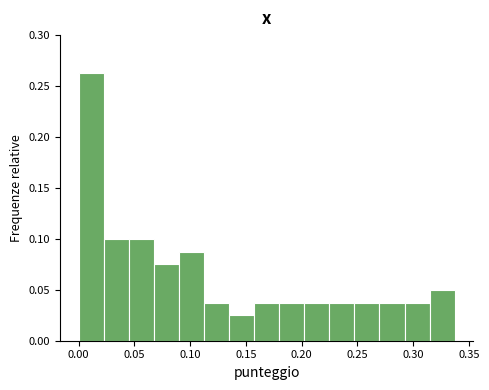

Reading left to right, transcribe this chart: for each bar, give the range it covers on the x-axis and its height. Neither the bar edges nor the heights are printed on the chart, so give them approximately, as read against the axes.

0.000 to 0.020: 0.265
0.020 to 0.045: 0.100
0.045 to 0.065: 0.100
0.065 to 0.090: 0.075
0.090 to 0.110: 0.090
0.110 to 0.135: 0.040
0.135 to 0.155: 0.025
0.155 to 0.180: 0.040
0.180 to 0.200: 0.040
0.200 to 0.225: 0.040
0.225 to 0.245: 0.040
0.245 to 0.270: 0.040
0.270 to 0.290: 0.040
0.290 to 0.315: 0.040
0.315 to 0.335: 0.050